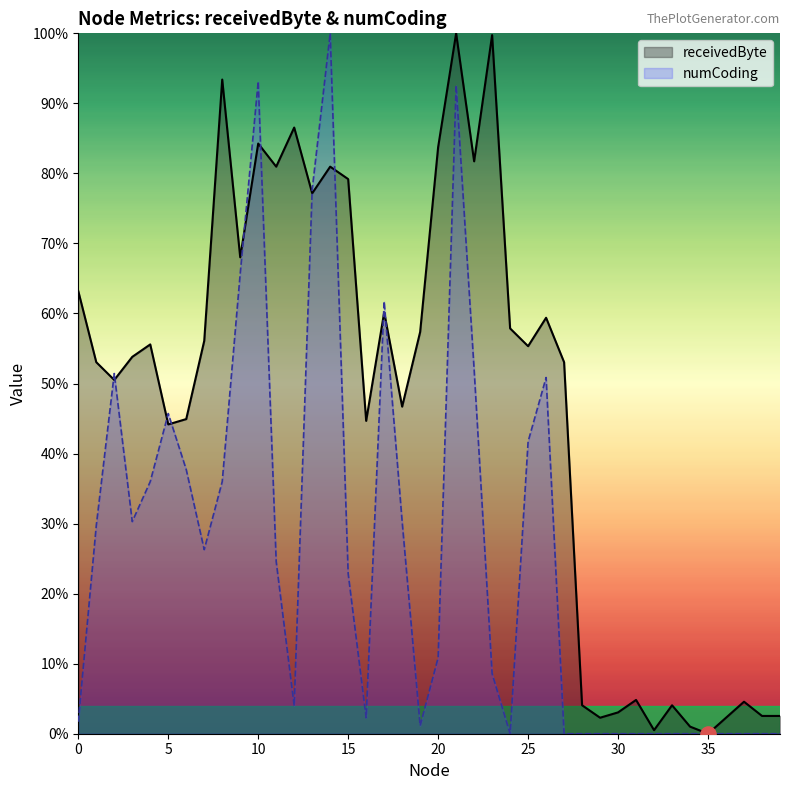

Which series contains the highest Y value?

receivedByte